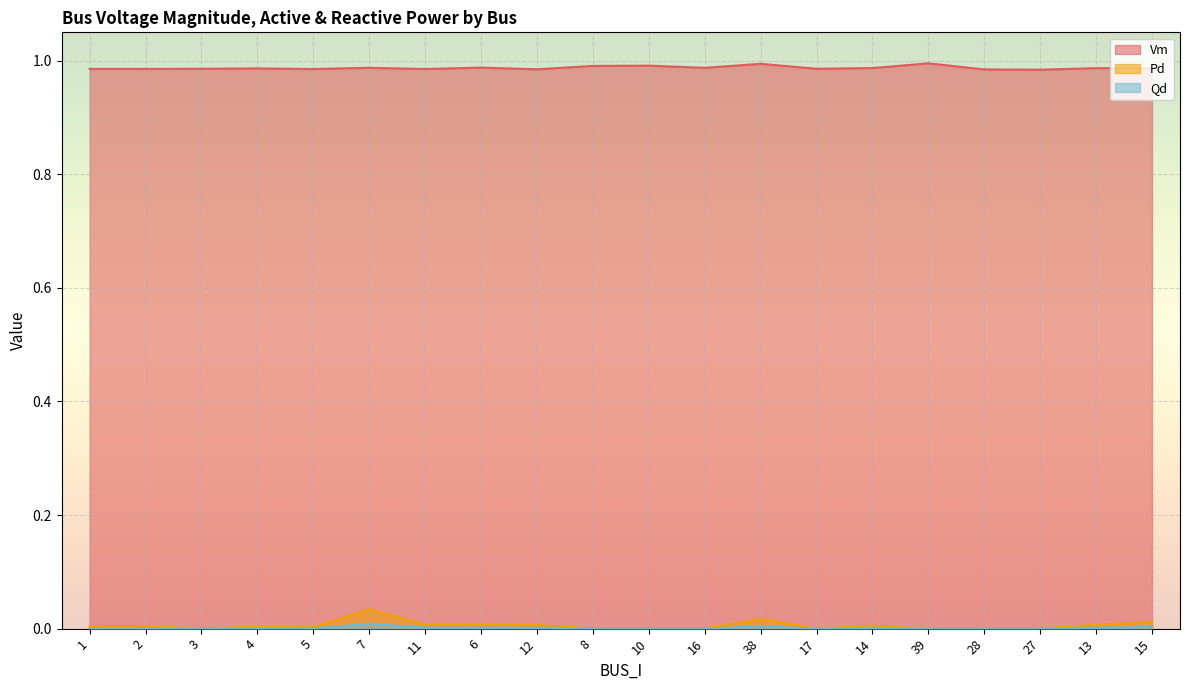

Which label corresponds to the smallest value in the chart?

3